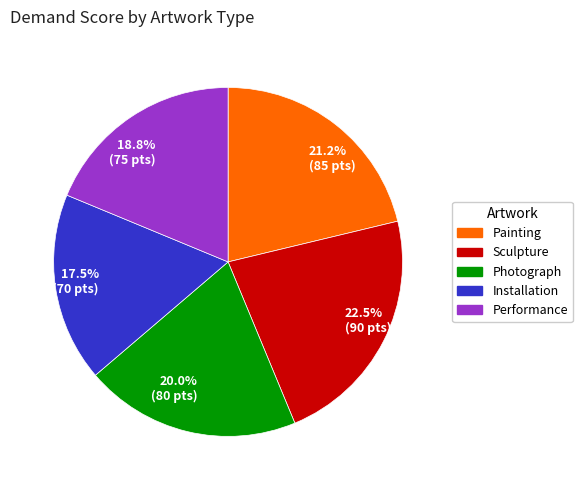

Rank the categories by value from lowest to highest.

17.5% (70 pts), 18.8% (75 pts), 20.0% (80 pts), 21.2% (85 pts), 22.5% (90 pts)